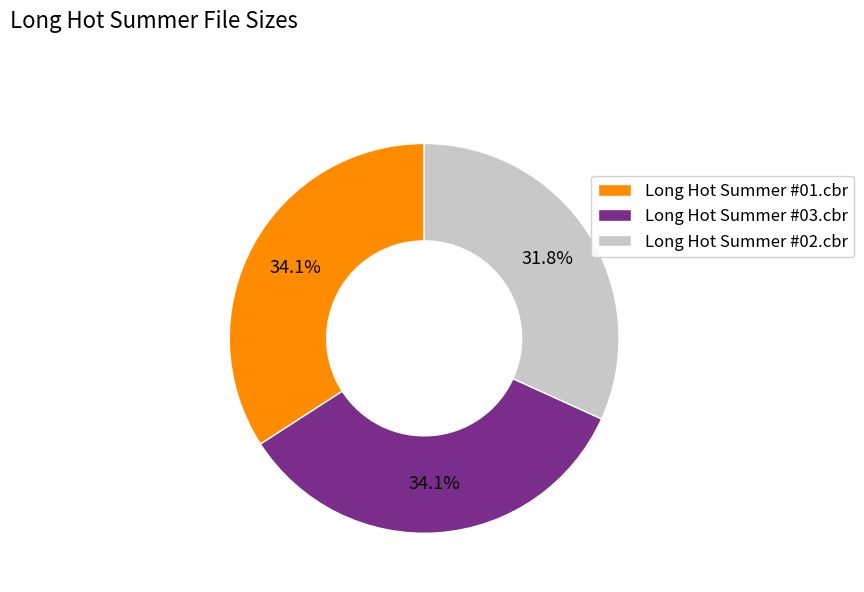

To the nearest percent, what percentage of the pie is Long Hot Summer #03.cbr?

34%